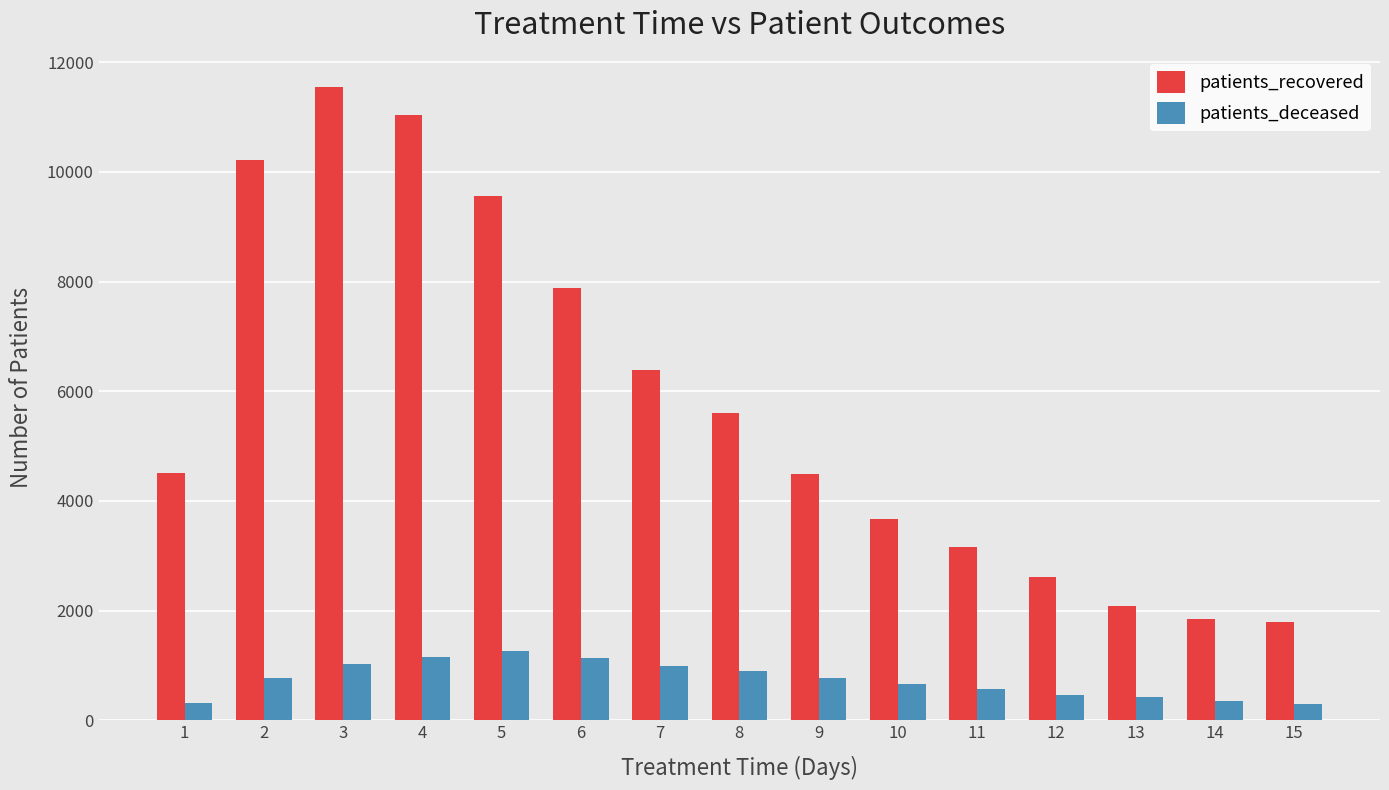

Is it true that patients_recovered equals 1791 at 15?

True